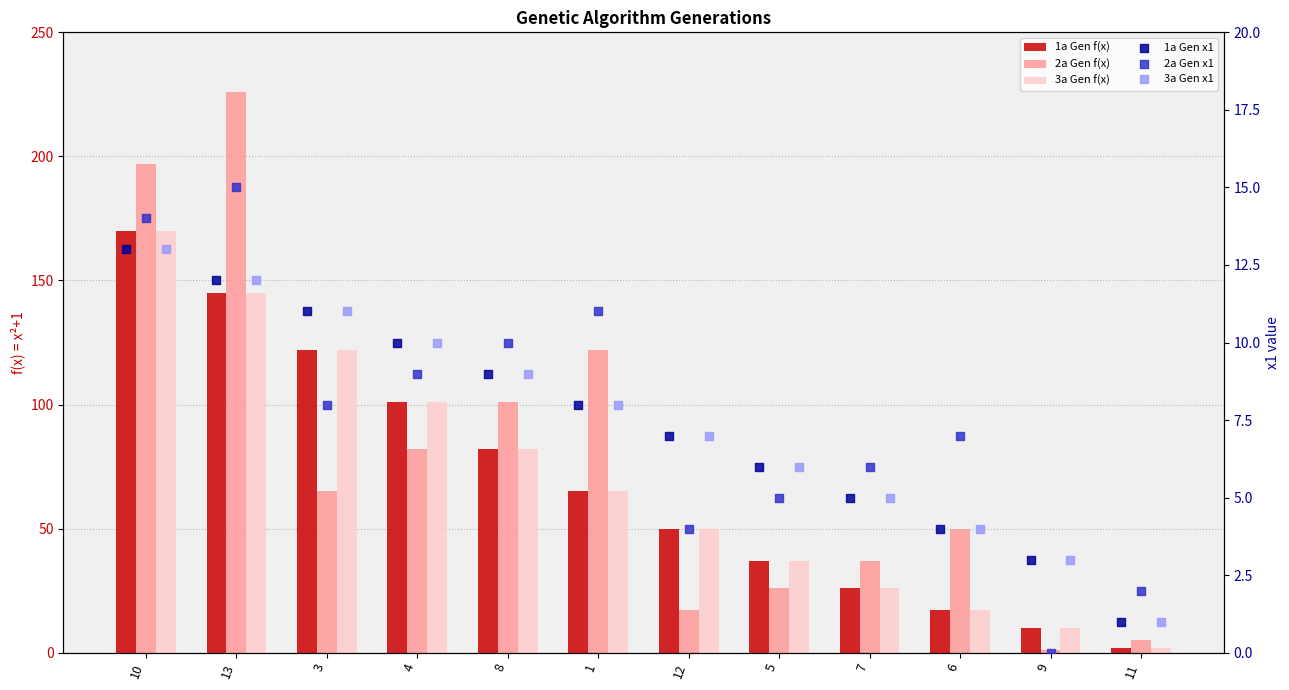

What is the total value across all series at 10?

577